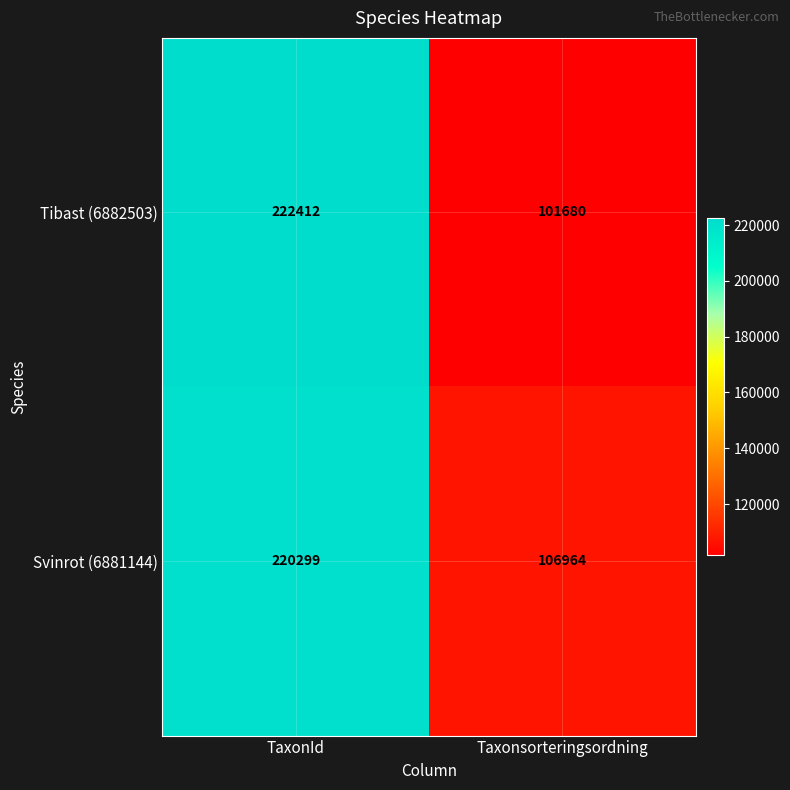

What is the difference between the highest and lowest values at TaxonId?

2113